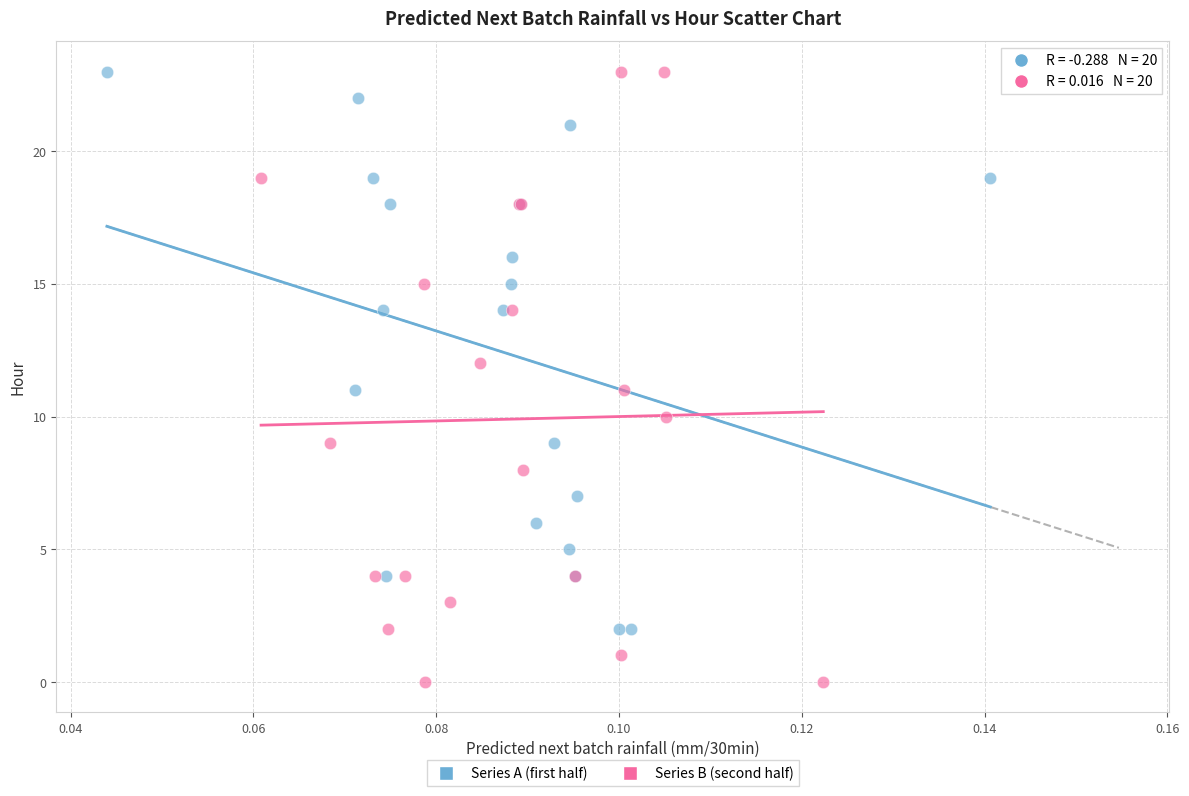

Which series contains the lowest Y value?

Series B (second half)